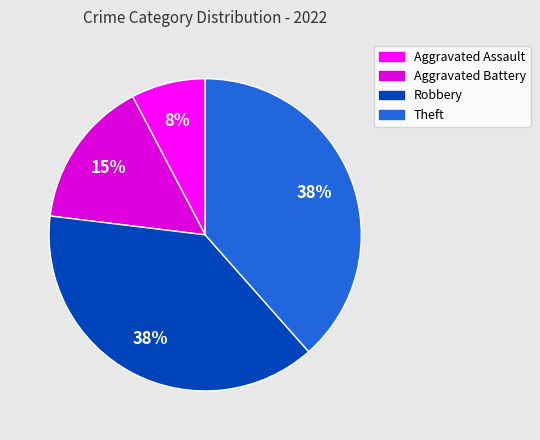

Which has a higher value, Aggravated Assault or Aggravated Battery?

Aggravated Battery